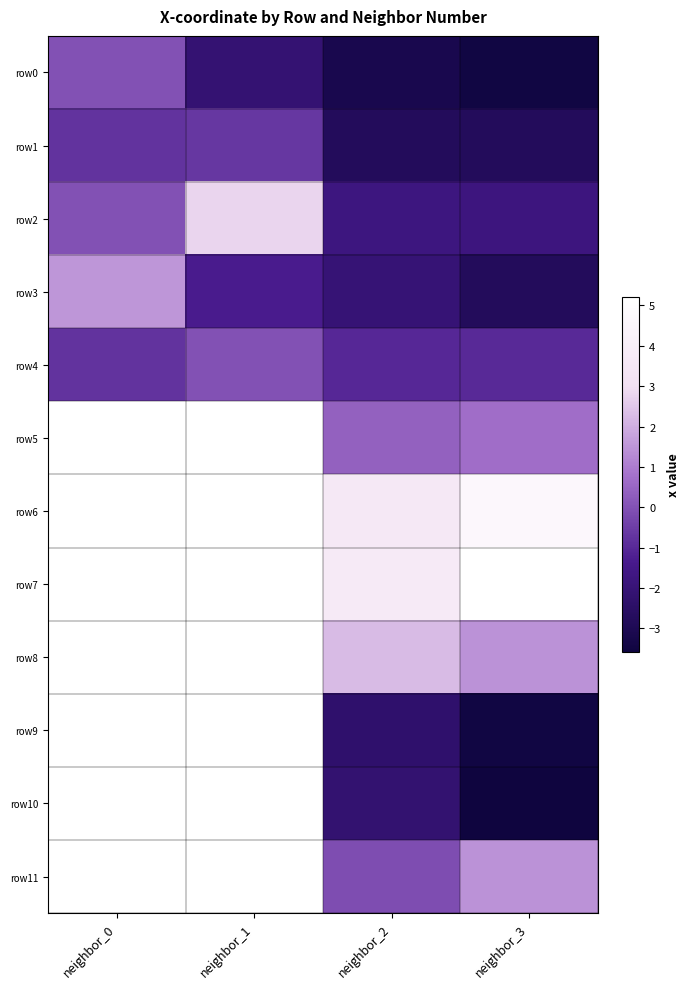

What is the spread (max minus min) of values at neighbor_2?

6.9